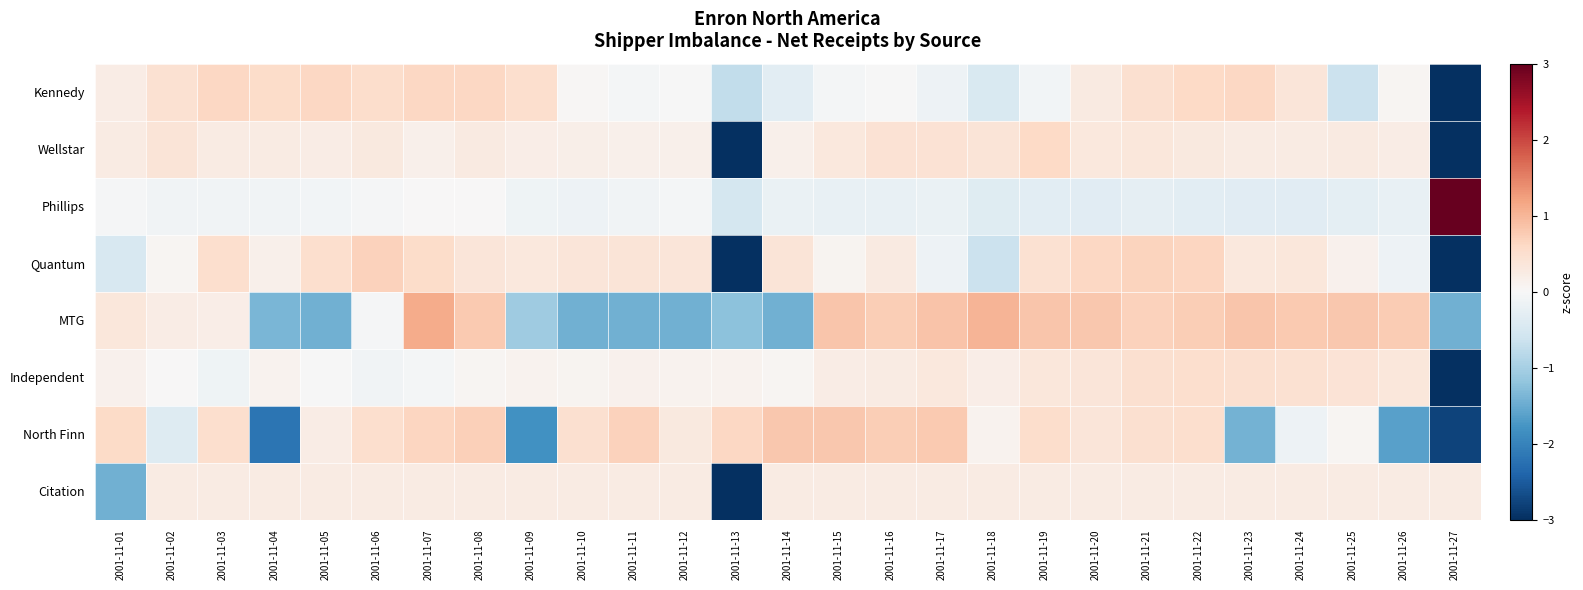

Rank the series by their maximum value, from lowest to highest.

Citation, Independent, Wellstar, Kennedy, Quantum, North Finn, MTG, Phillips